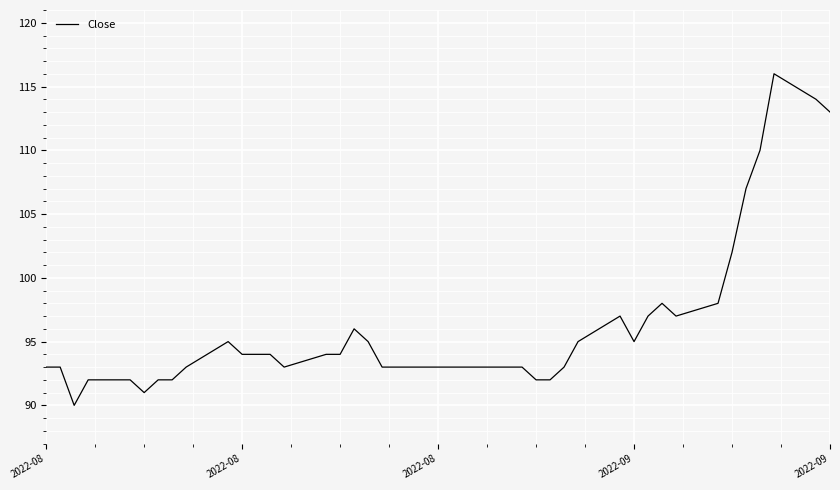

What is the difference between the maximum and minimum values?

26